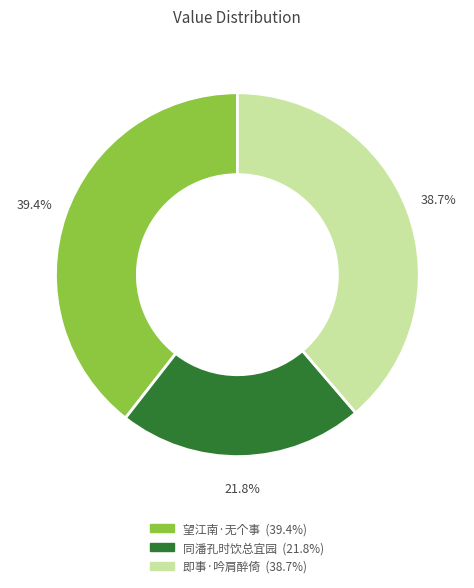

Count the number of slices in the pie.

3